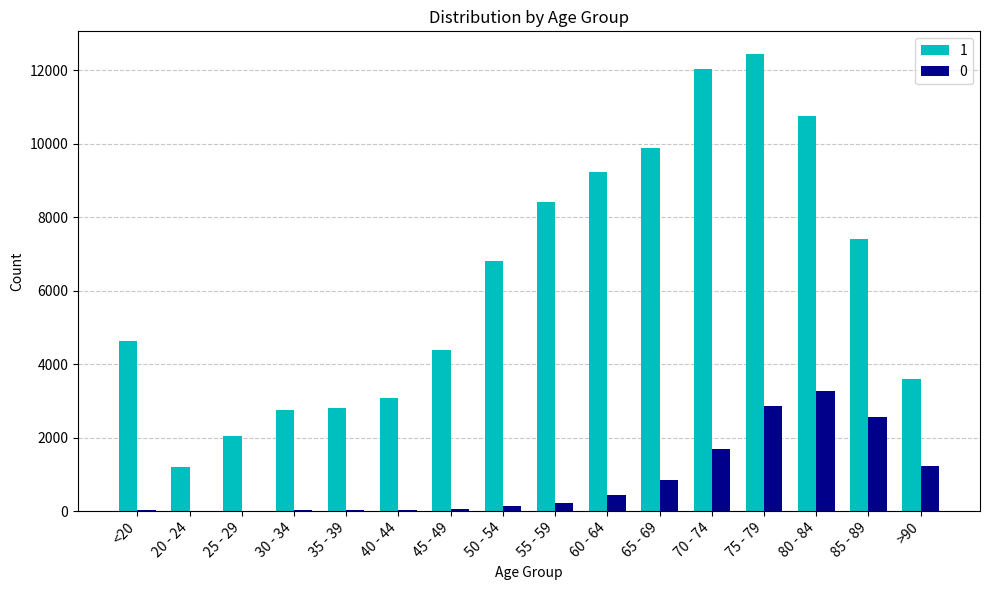

At which category is the sum across all series the highest?

75 - 79